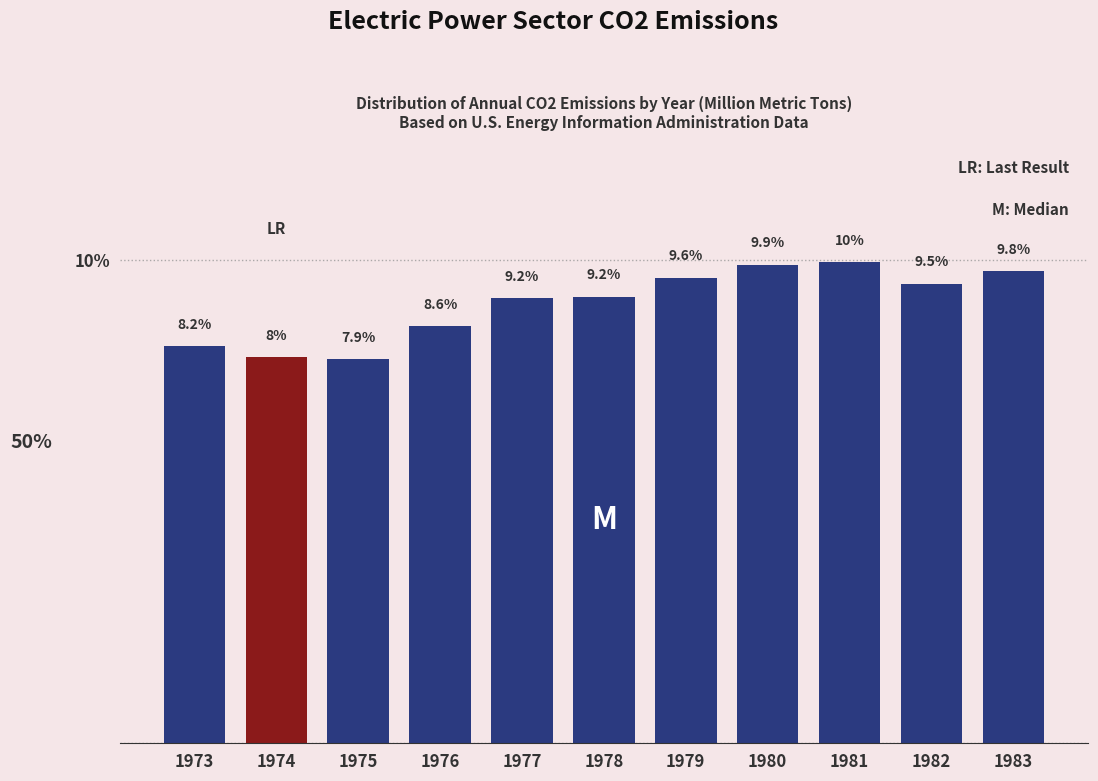

Reading left to right, extract all data points from this chart.

1973=8.2	1974=8.0	1975=7.9	1976=8.6	1977=9.2	1978=9.2	1979=9.6	1980=9.9	1981=10.0	1982=9.5	1983=9.8